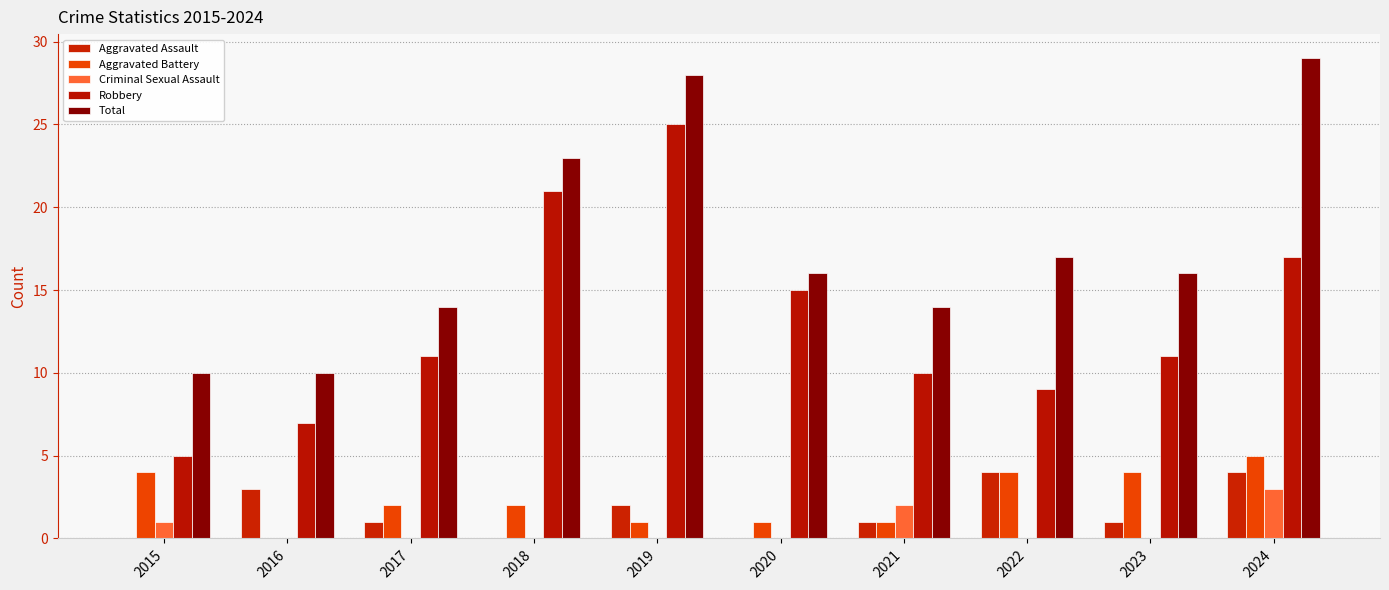

What is the value of the Total bar at the 6th from the left?

16